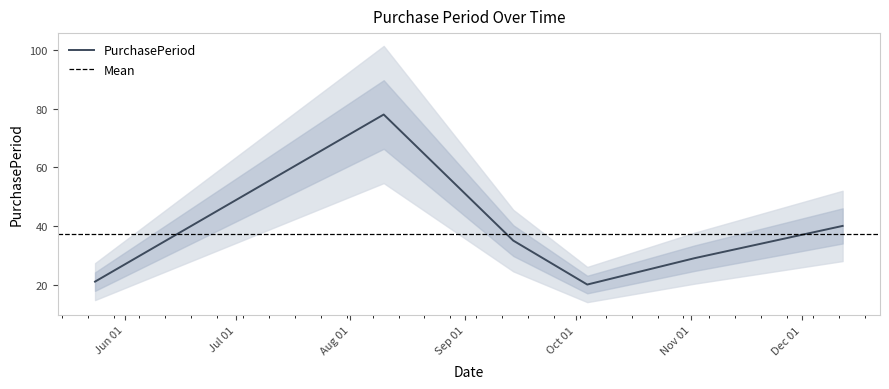

Is it true that the value at 2017-05-24 is 31?

False